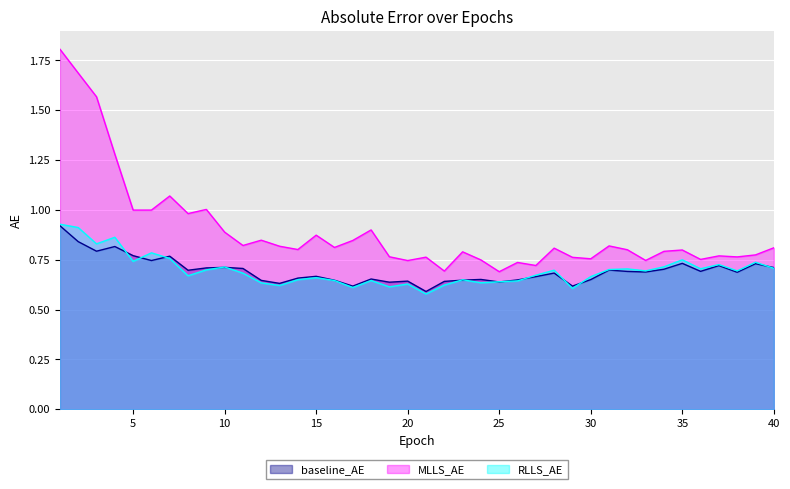

Between 3 and 18, which is larger?

3